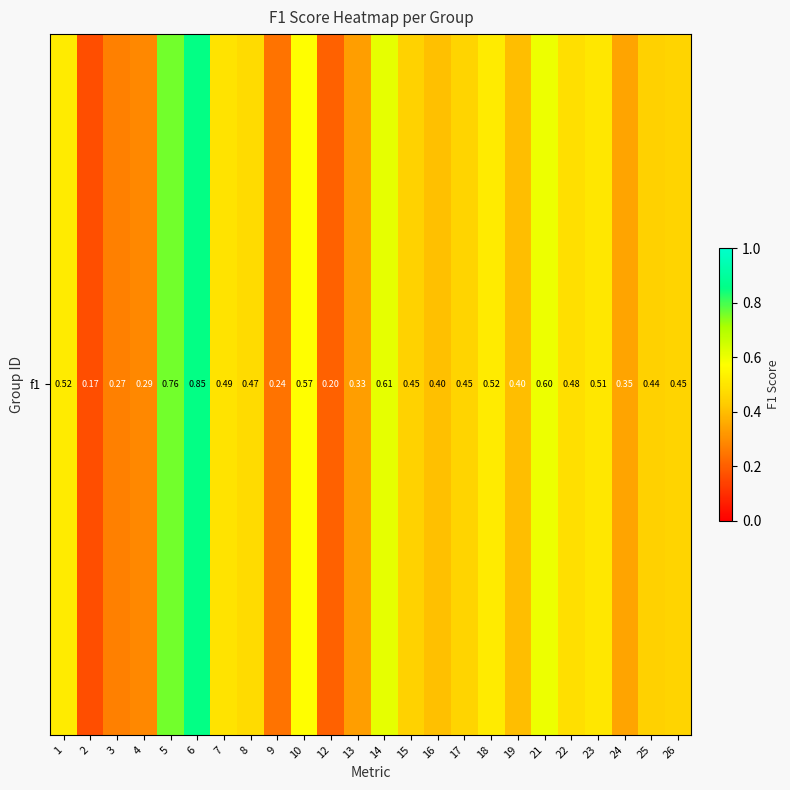

Rank the categories by value from highest to lowest.

6, 5, 14, 21, 10, 1, 18, 23, 7, 22, 8, 17, 26, 15, 25, 16, 19, 24, 13, 4, 3, 9, 12, 2